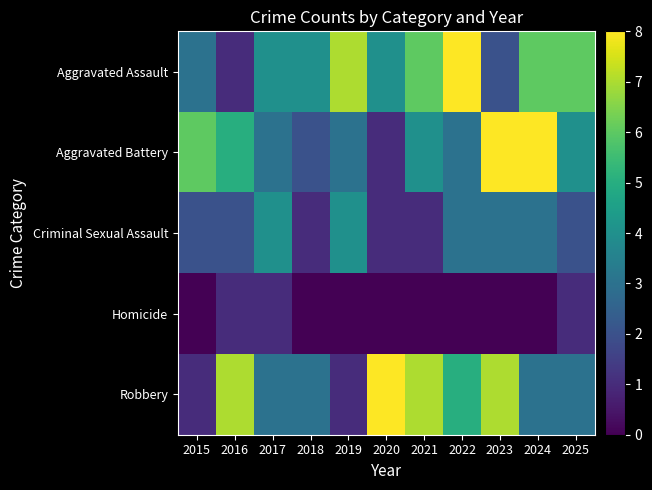

What is the total value across all series at 2016?

16